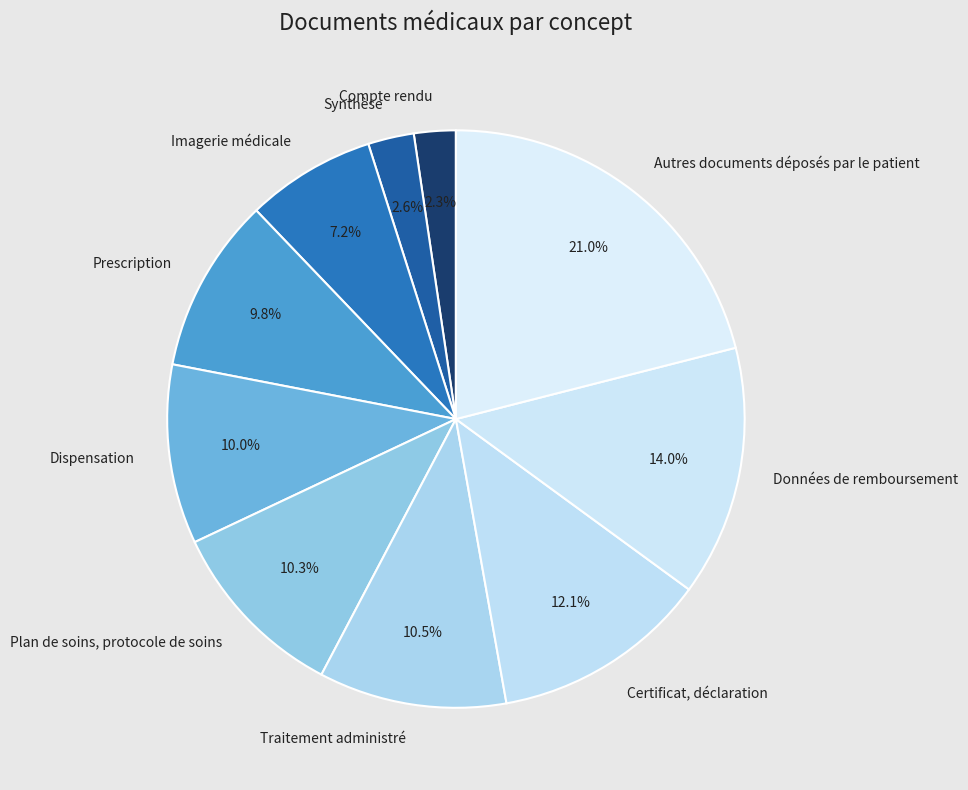

To the nearest percent, what is the average slice percentage?

10%